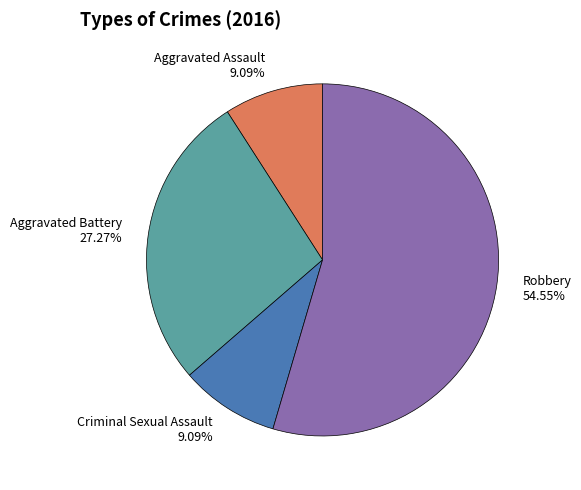

How many slices are in this pie chart?

4